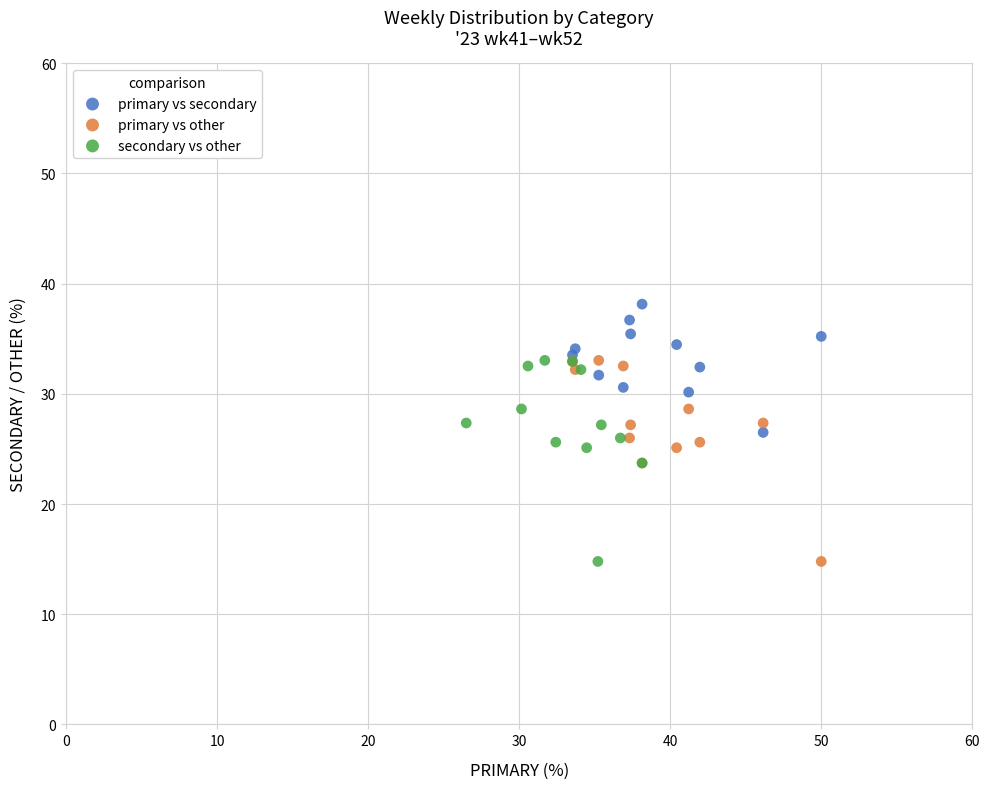

Which series reaches the maximum Y coordinate?

primary vs secondary